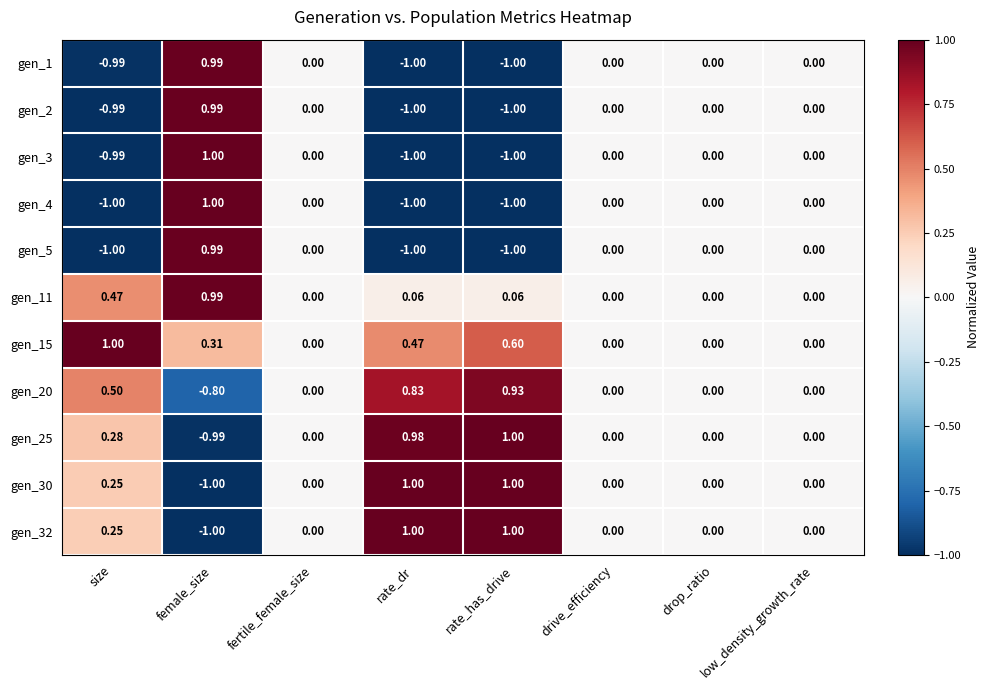

At which label does gen_20 reach its minimum?

female_size